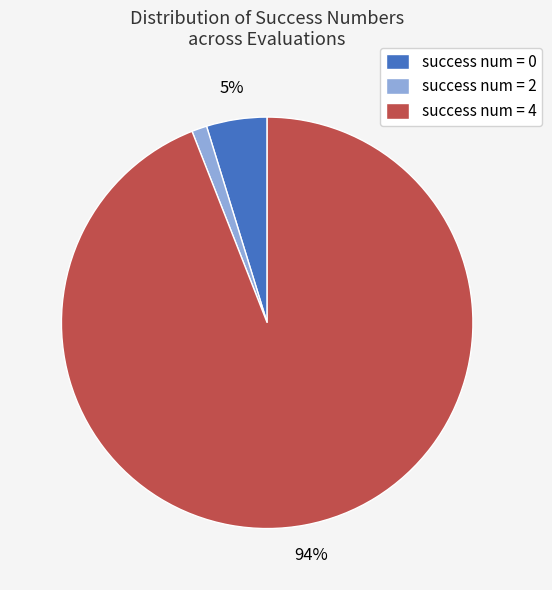

Which category accounts for the majority?

success num = 4